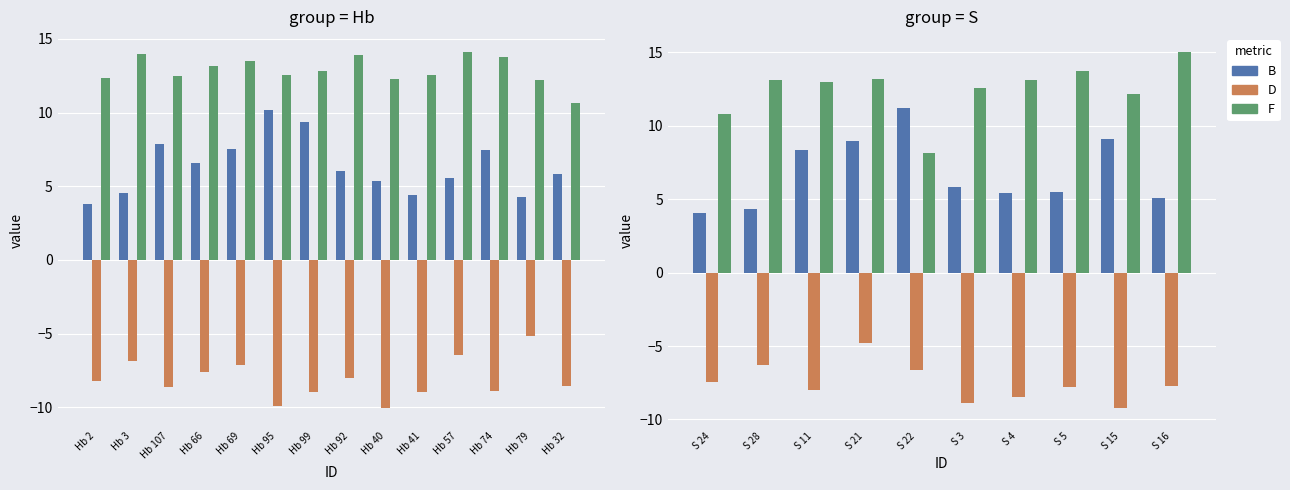

True or false: D has a value of -3.1 at S 28.

False